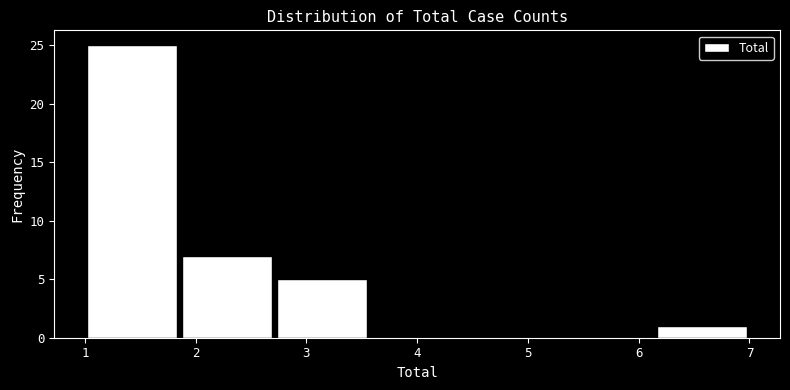

Over which range of the x-axis is the bar tallest?

1.0 to 1.9